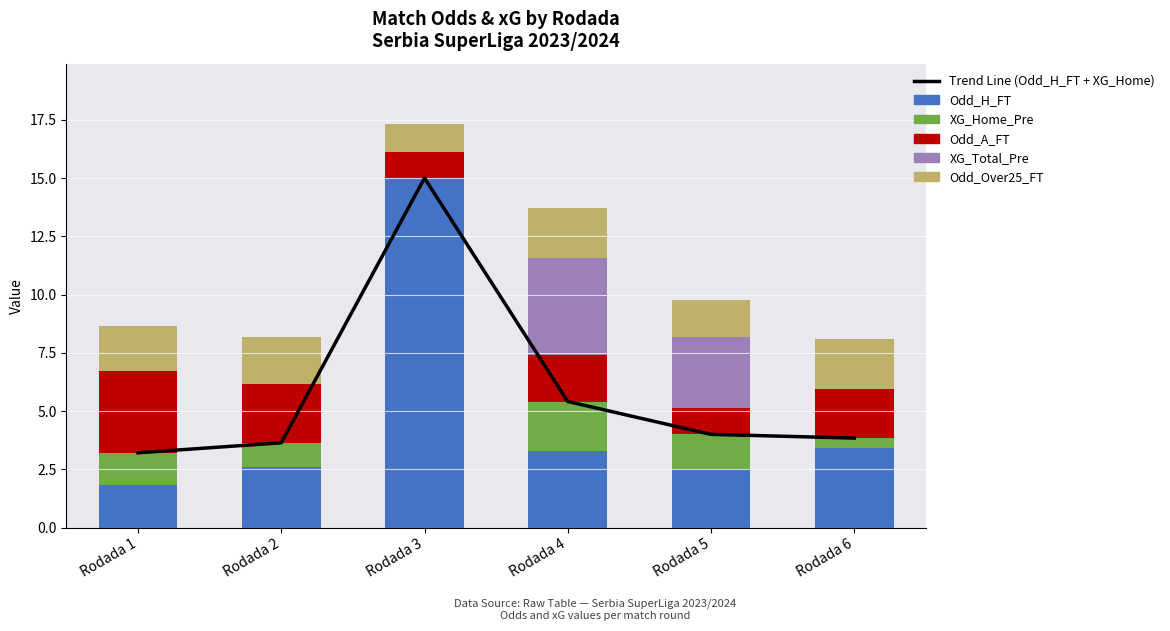

What is the approximate value of Odd_H_FT at Rodada 4?

3.3